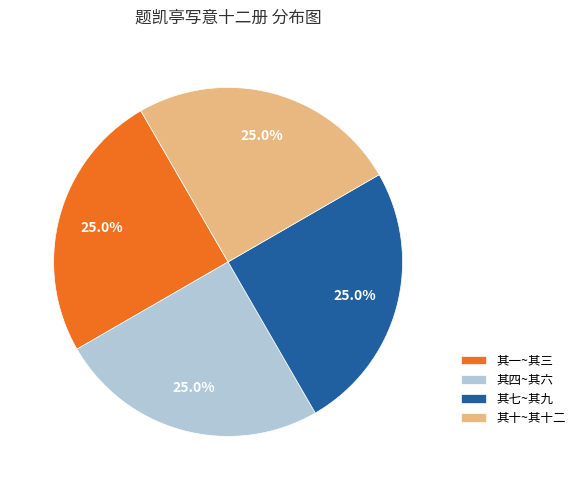

Is there any slice that represents more than half of the pie?

No